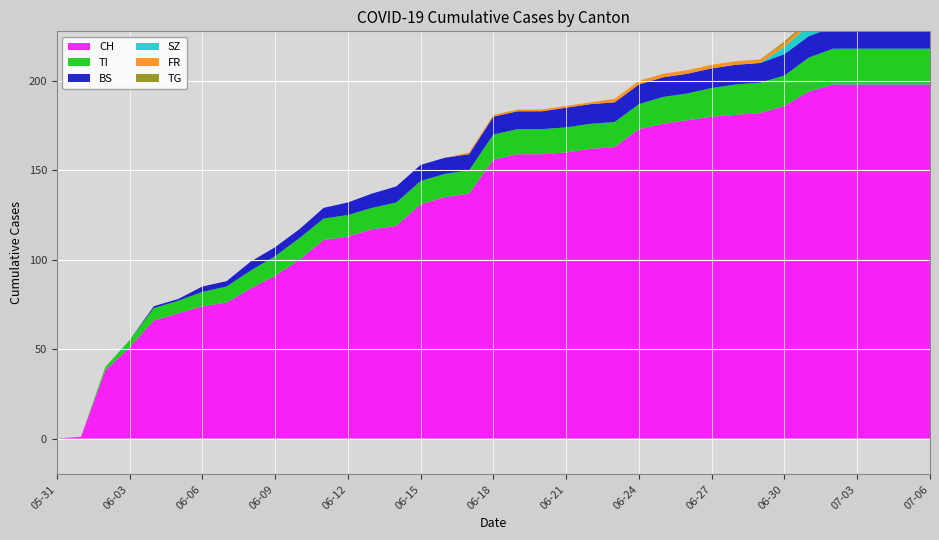

Reading right to left, transcribe all the data shown in this chart.

CH: 198	198	198	198	198	194	186	182	181	180	178	176	173	163	162	160	159	159	156	137	135	131	119	117	113	111	100	91	84	76	74	70	66	51	38	1	0
TI: 20	20	20	20	20	19	17	17	17	16	15	15	14	14	14	14	14	14	14	13	13	13	13	12	12	12	12	11	10	9	8	7	7	4	2	0	0
BS: 12	12	12	12	12	12	12	11	11	11	11	11	11	11	11	11	10	10	10	9	9	9	9	8	7	6	5	5	5	3	3	1	1	0	0	0	0
SZ: 9	9	9	9	9	6	4	0	0	0	0	0	0	0	0	0	0	0	0	0	0	0	0	0	0	0	0	0	0	0	0	0	0	0	0	0	0
FR: 2	2	2	2	2	2	2	2	2	2	2	2	2	2	1	1	1	1	1	1	0	0	0	0	0	0	0	0	0	0	0	0	0	0	0	0	0
TG: 1	1	1	1	1	1	1	0	0	0	0	0	0	0	0	0	0	0	0	0	0	0	0	0	0	0	0	0	0	0	0	0	0	0	0	0	0